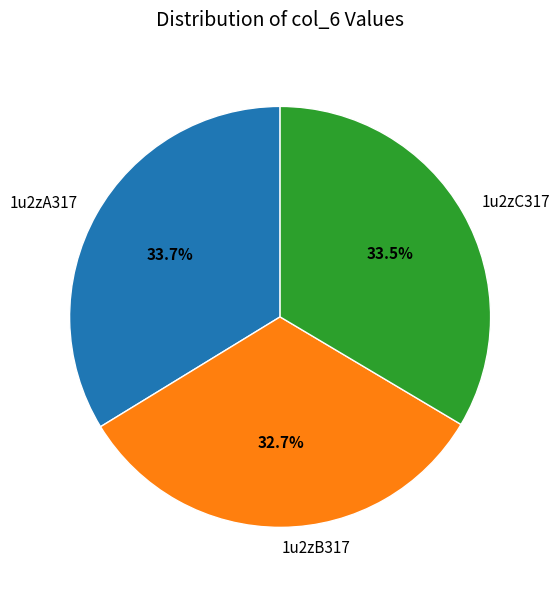

Combined, what portion of the pie is 1u2zA317 and 1u2zC317?

67.3%